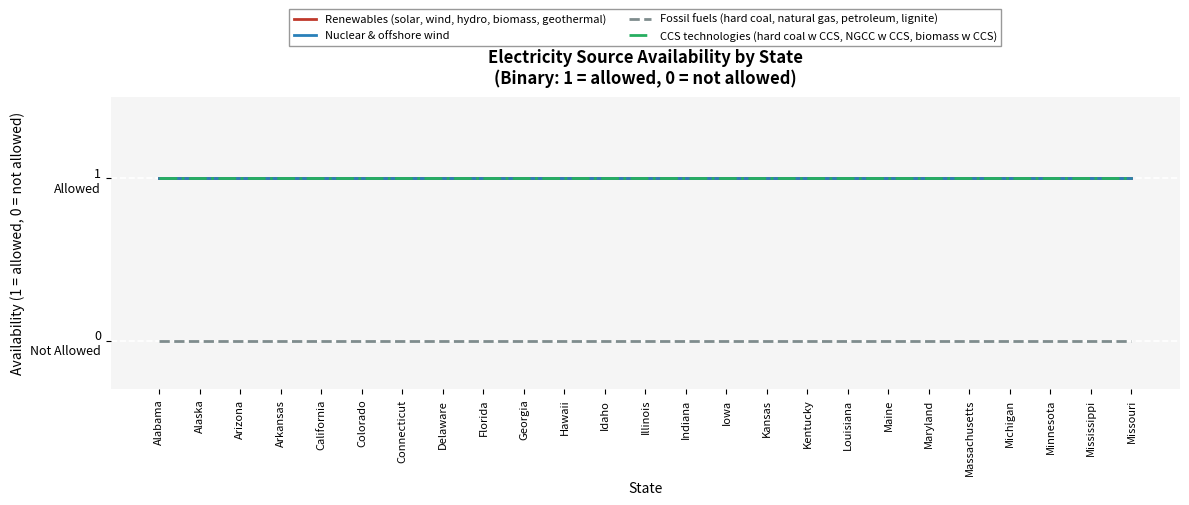

What is the total value across all series at Hawaii?

3